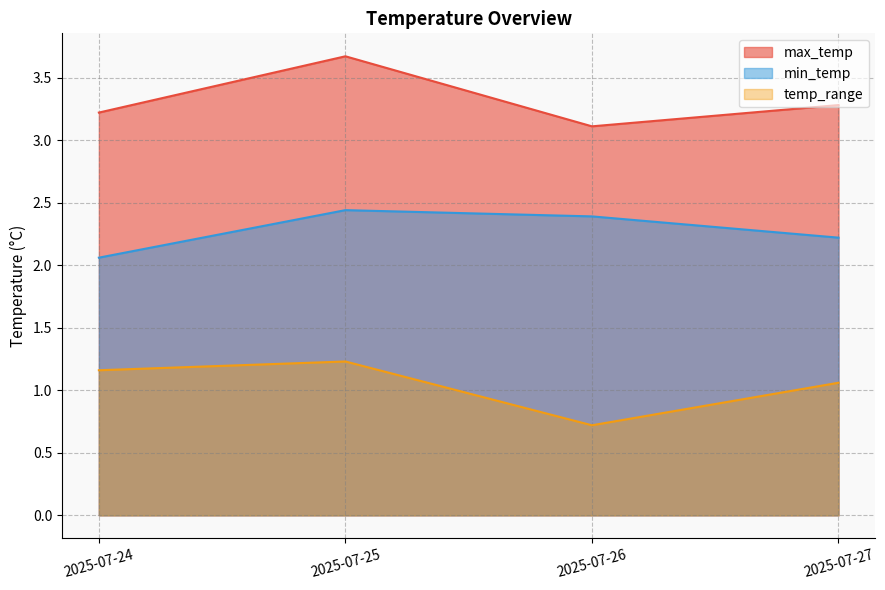

Reading right to left, list all the values displayed in this chart.

max_temp: 3.3	3.1	3.7	3.2
min_temp: 2.2	2.4	2.4	2.1
temp_range: 1.1	0.7	1.2	1.2